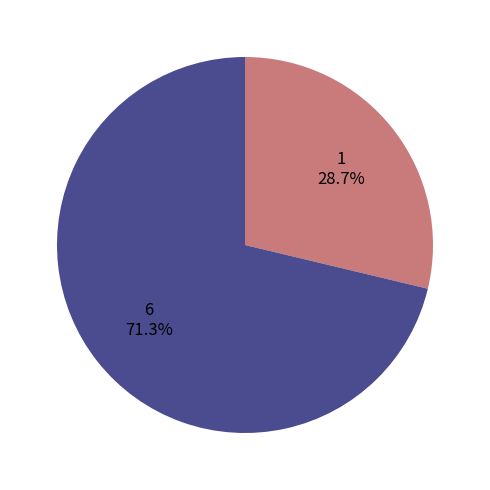

What is the ratio of the value at 6 to the value at 1?

2.5